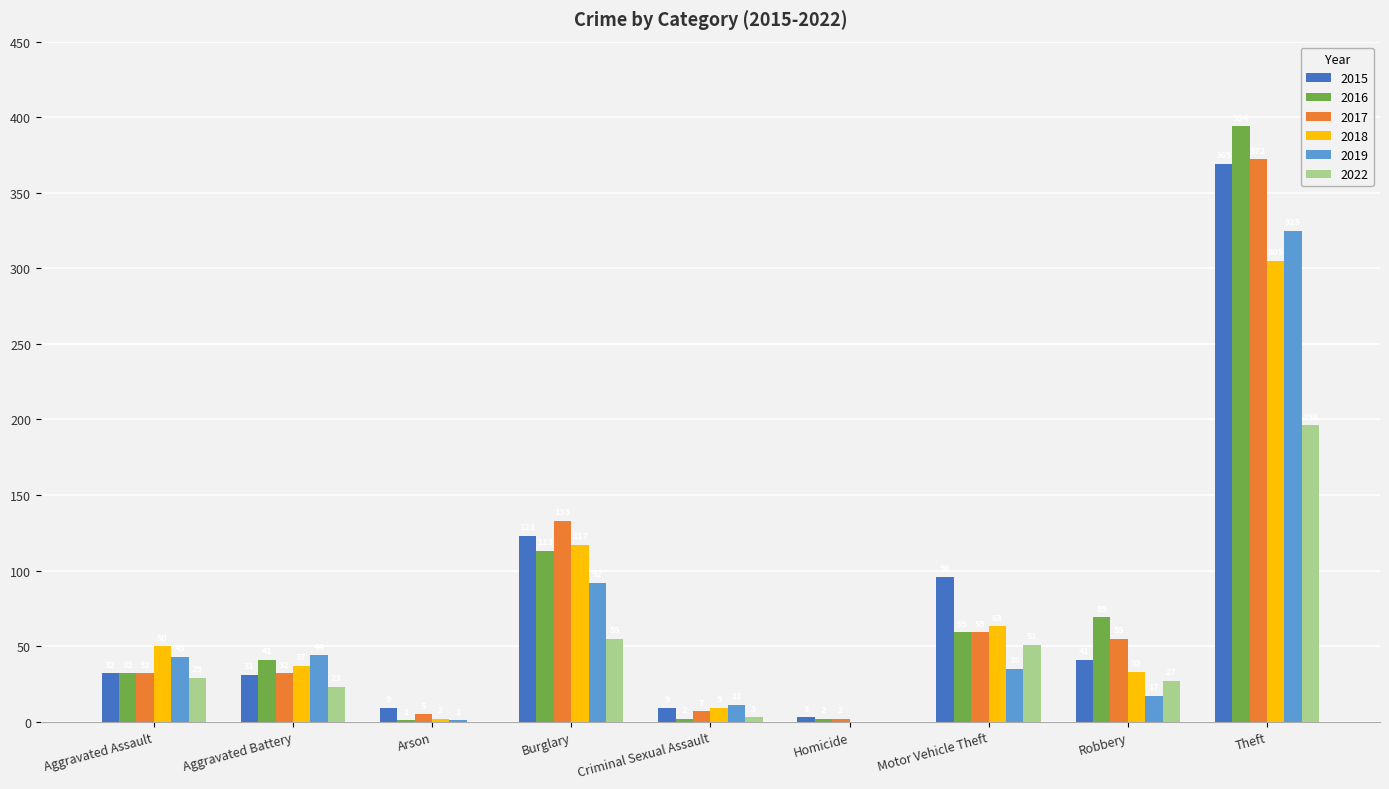

Which series changed the most between Criminal Sexual Assault and Theft?

2016